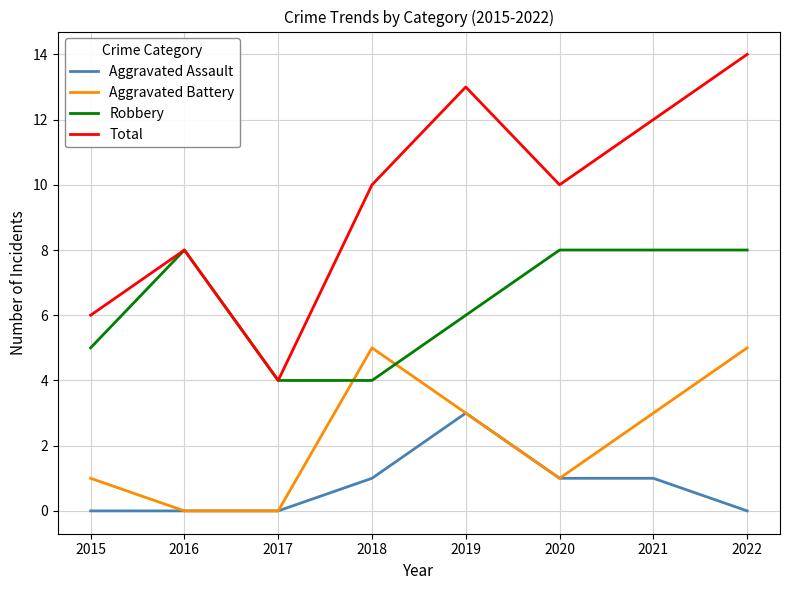

True or false: Total and Aggravated Assault cross at least once.

False